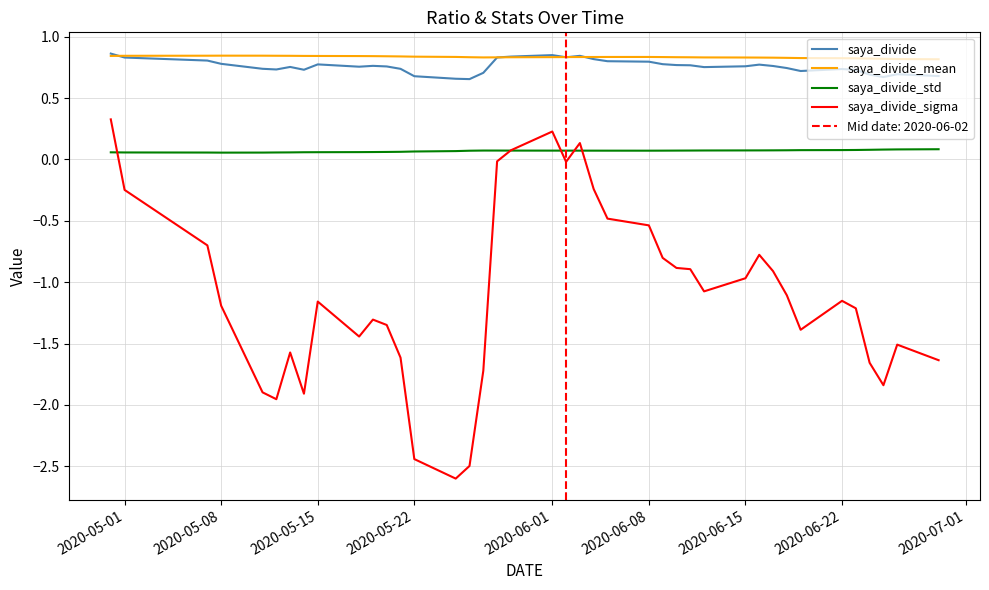

What is the lowest value of the saya_divide_sigma series?

-2.6